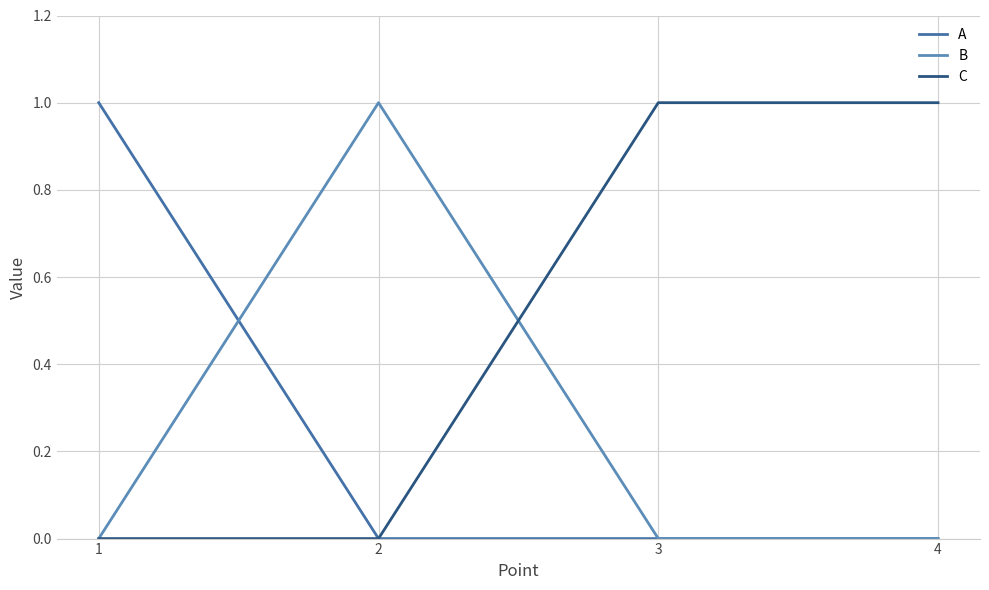

Reading left to right, what are all the values shown in this chart?

A: 1	0	0	0
B: 0	1	0	0
C: 0	0	1	1